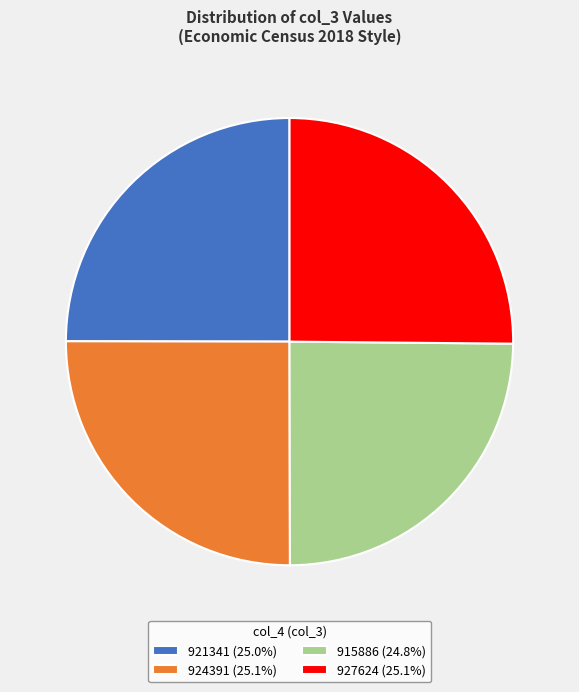

Is it true that 924391 is 25% of the pie?

True